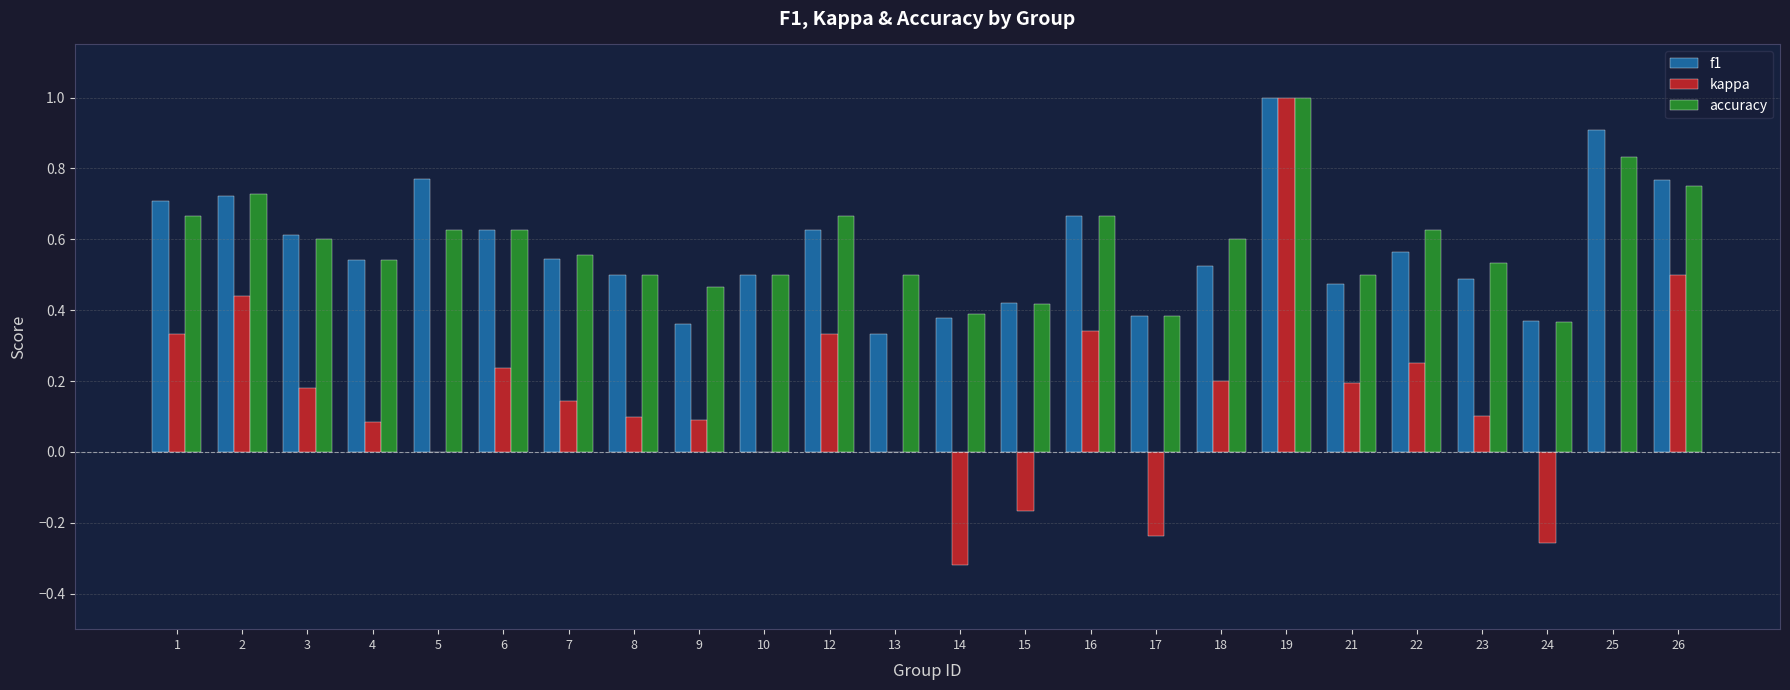

How many groups of bars are there?

24